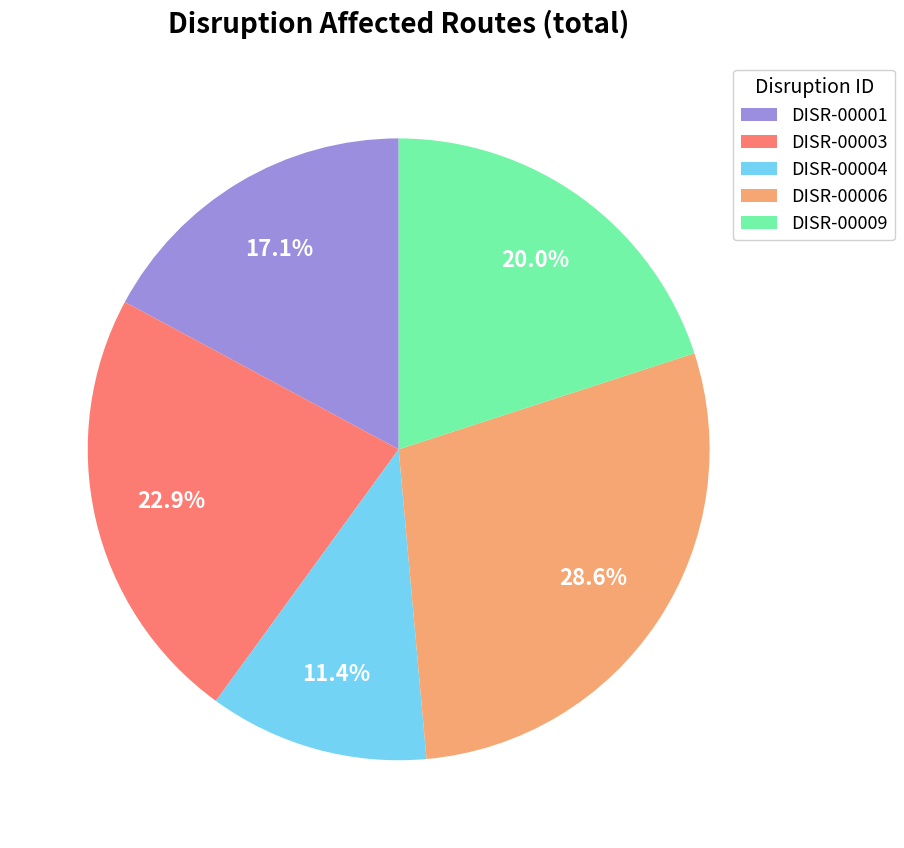

To the nearest percent, what percentage of the pie is DISR-00006?

29%